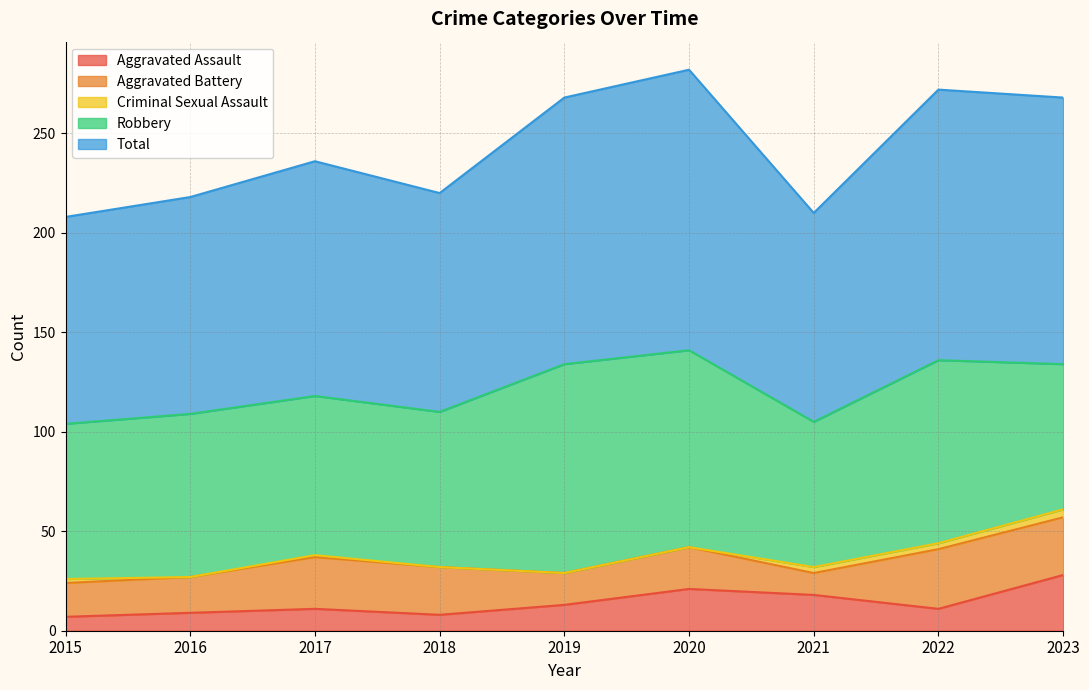

Between 2015 and 2016, which is larger?

2016